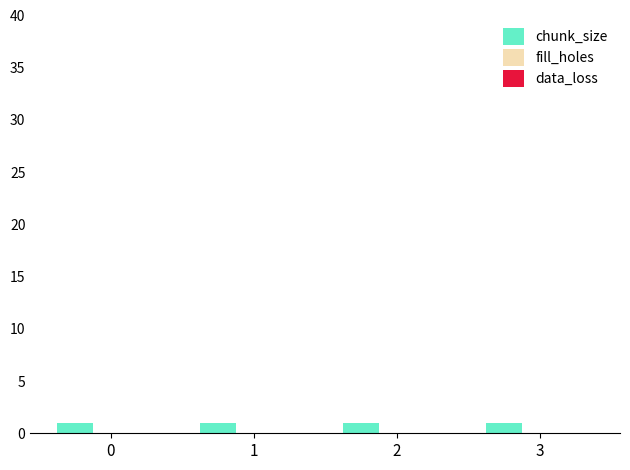

What is the sum of the chunk_size values at 3 and 0?

2